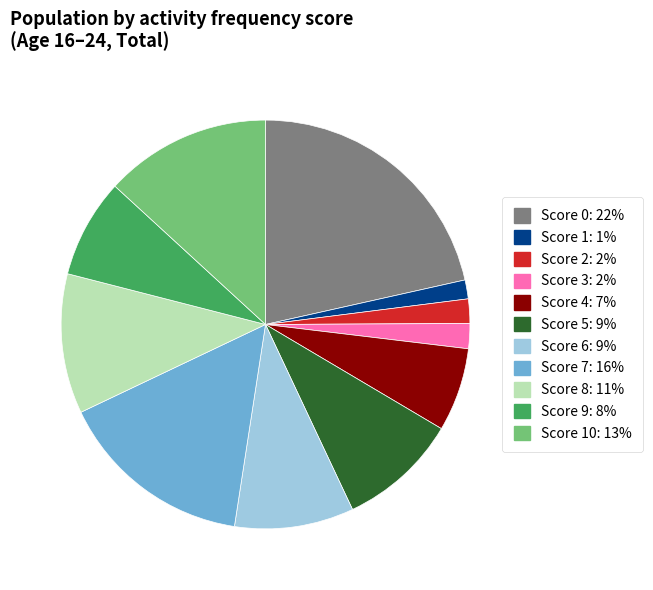

Is there any slice that represents more than half of the pie?

No